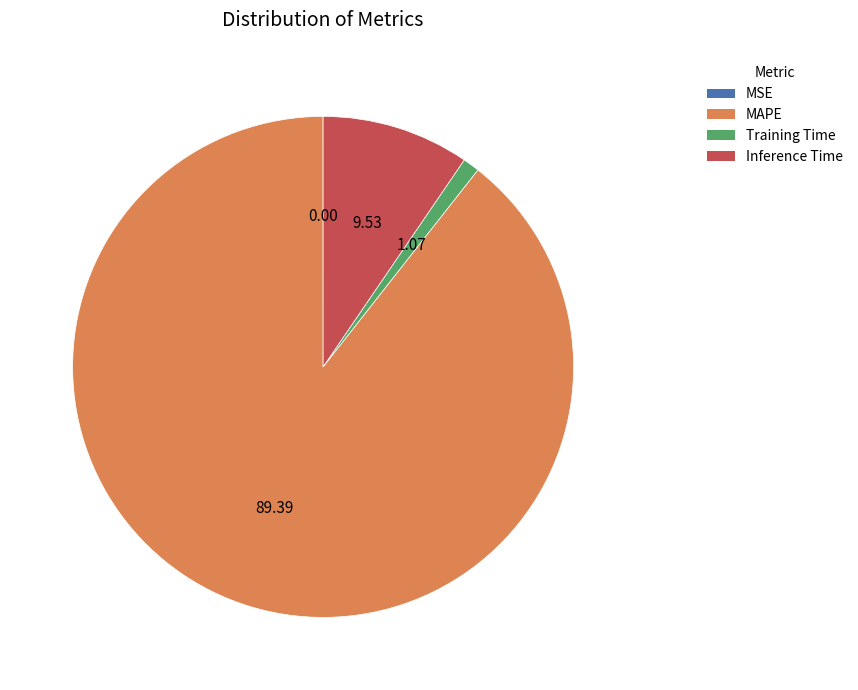

True or false: MAPE accounts for 89% of the total.

True